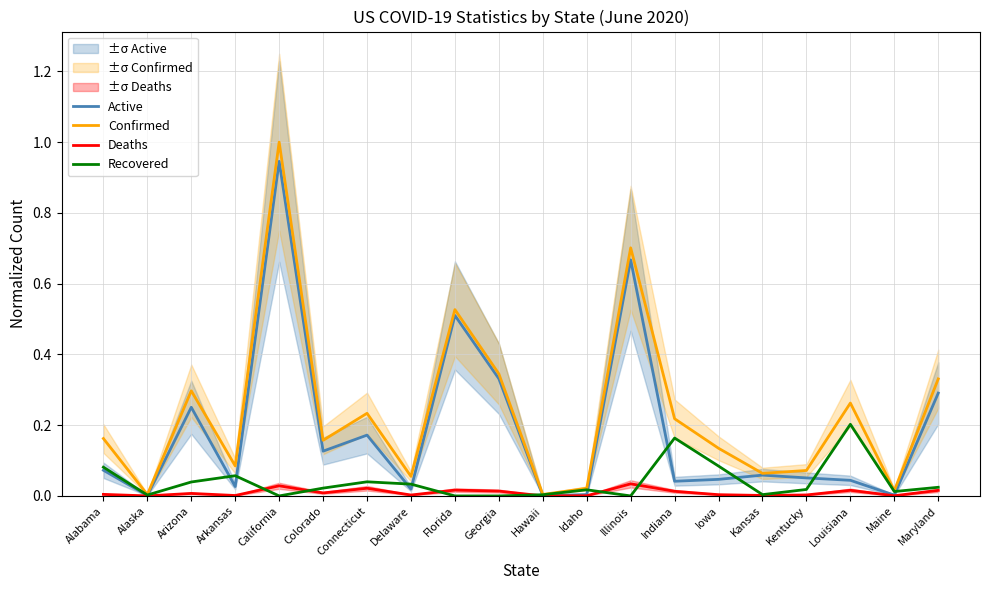

Rank the categories by Confirmed value from lowest to highest.

Alaska, Hawaii, Maine, Idaho, Delaware, Kansas, Kentucky, Arkansas, Iowa, Colorado, Alabama, Indiana, Connecticut, Louisiana, Arizona, Maryland, Georgia, Florida, Illinois, California